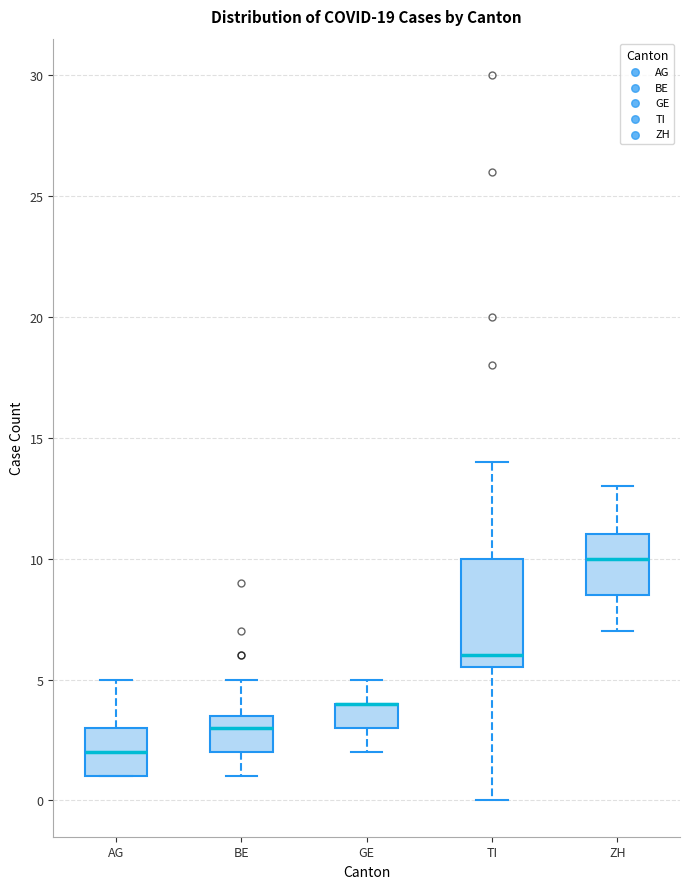

Reading left to right, transcribe this box plot: for each box, give where its median line is, the range the box spans, and where its two whiskers end, as read against the y-axis. The values are not printed on the chart, so give them approximately, as read against the axis.

AG: median 2.0, box 1.0 to 3.0, whiskers 1.0 to 5.0
BE: median 3.0, box 2.0 to 3.5, whiskers 1.0 to 5.0
GE: median 4.0 (drawn on the box's upper edge), box 3.0 to 4.0, whiskers 2.0 to 5.0
TI: median 6.0, box 5.5 to 10.0, whiskers 0.0 to 14.0
ZH: median 10.0, box 8.5 to 11.0, whiskers 7.0 to 13.0